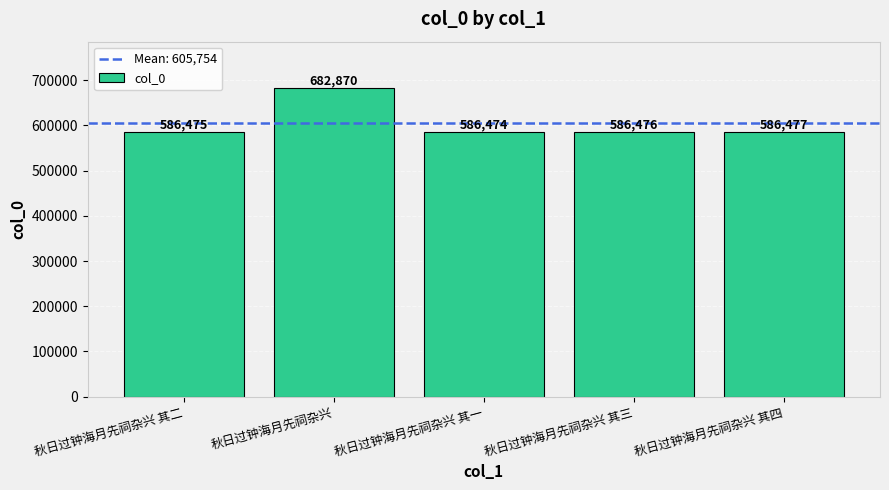

What is the label of the 2nd bar from the left?

秋日过钟海月先祠杂兴